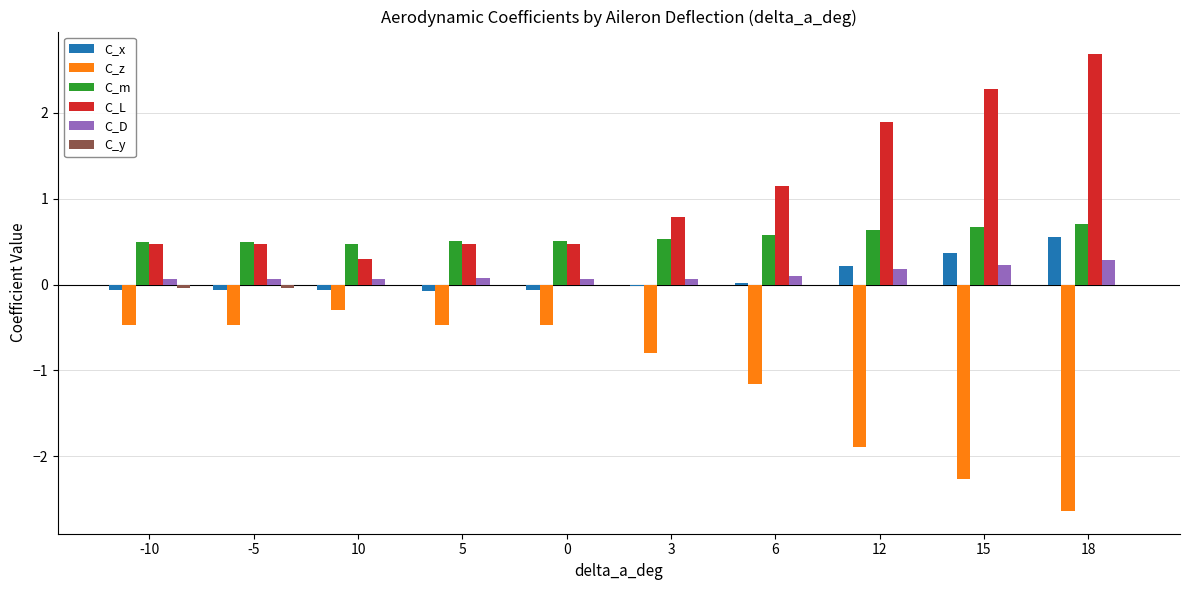

How many distinct data groups are displayed?

6